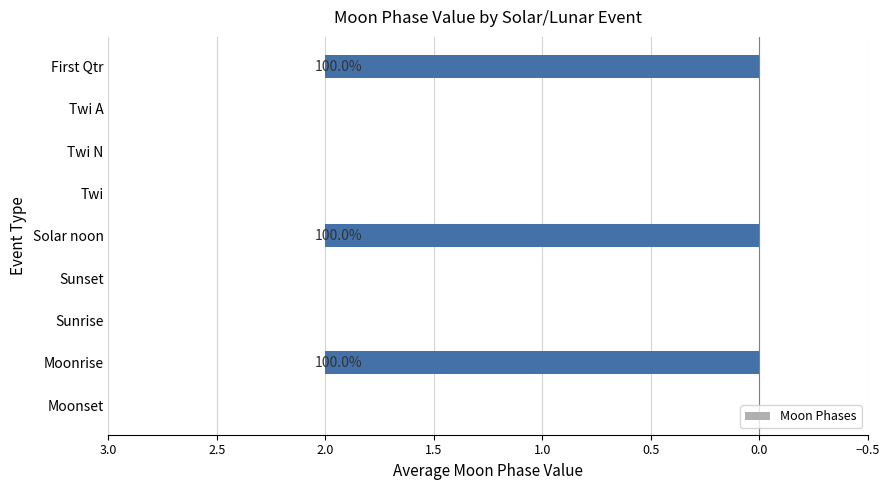

The value at Solar noon is 2. True or false?

True